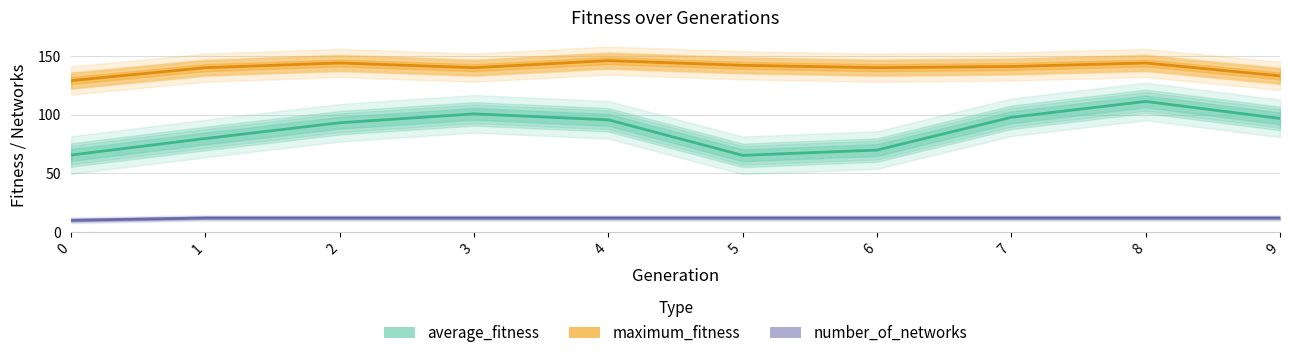

What is the value of the number_of_networks point at the 3rd from the left?

12.0